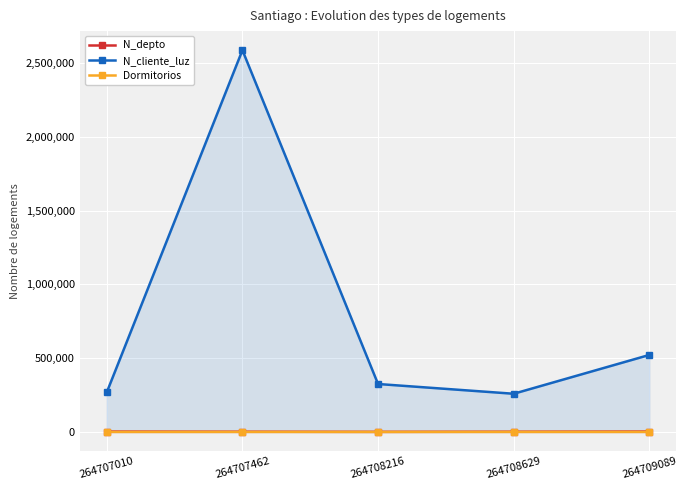

How many distinct data groups are displayed?

3